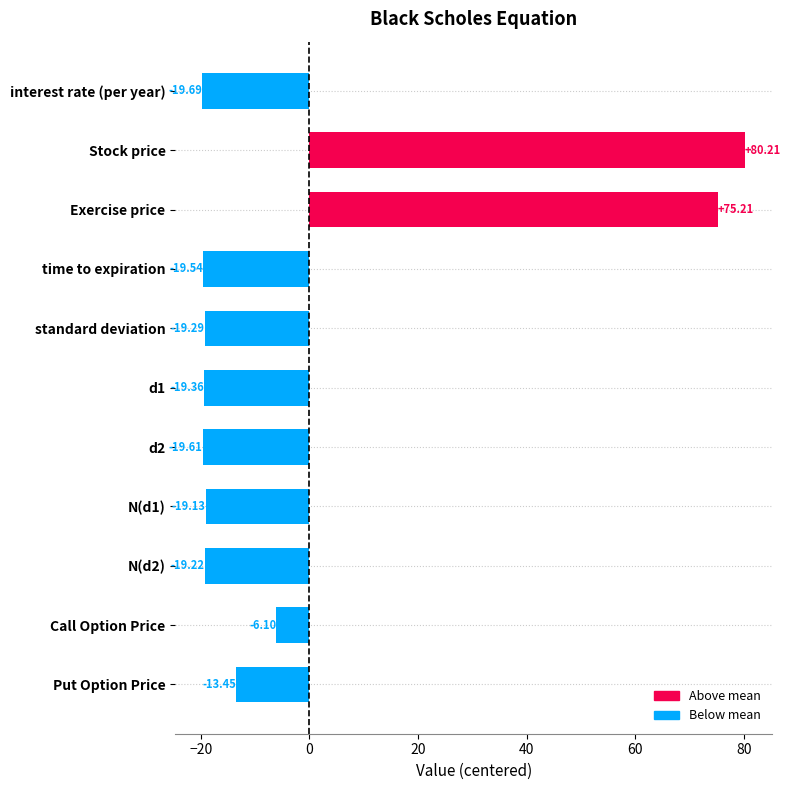

Which category has the lowest value across all series?

interest rate (per year)